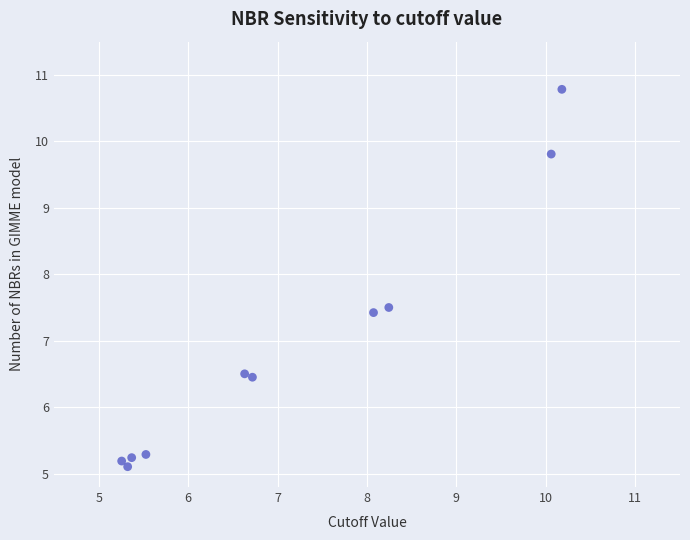

What is the average X value?

7.1